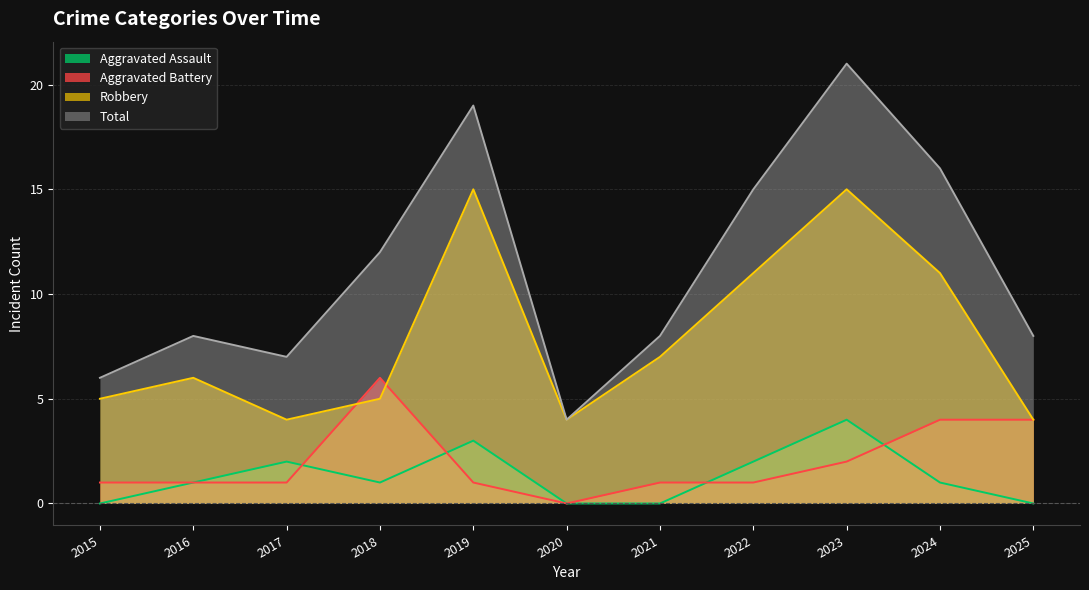

What is the total value across all series at 2020?

8